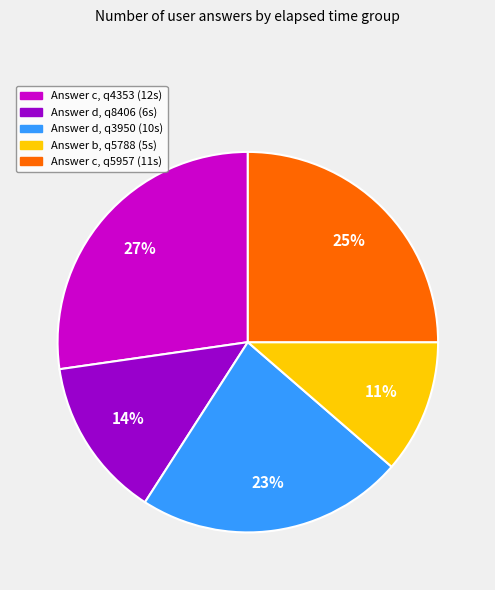

Does any single category account for the majority?

No